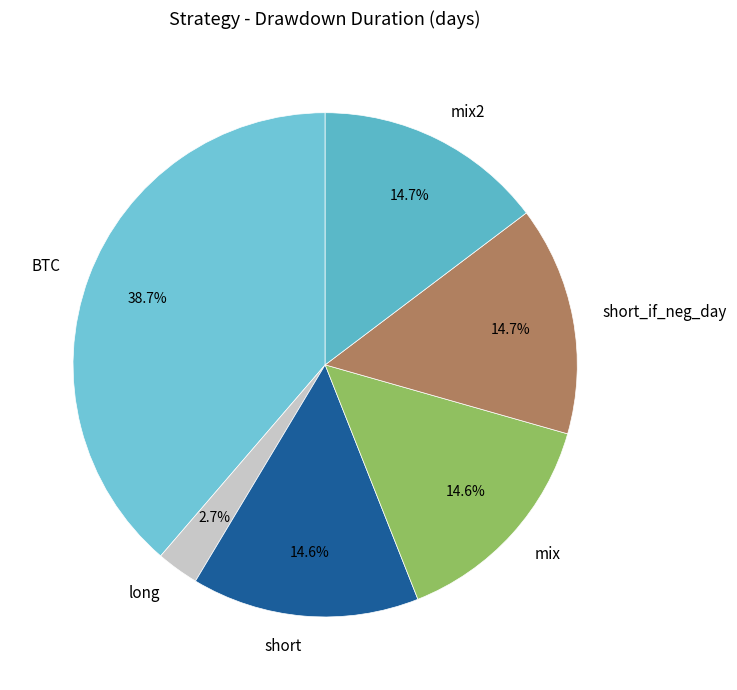

Count the number of slices in the pie.

6